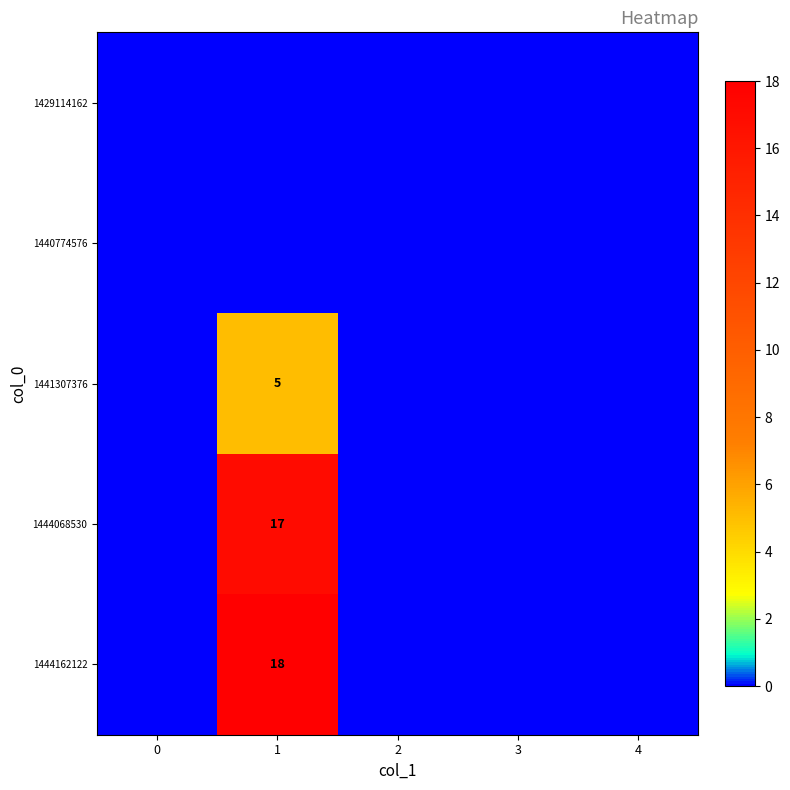

The 1444162122 series shows 18 at 1. True or false?

True